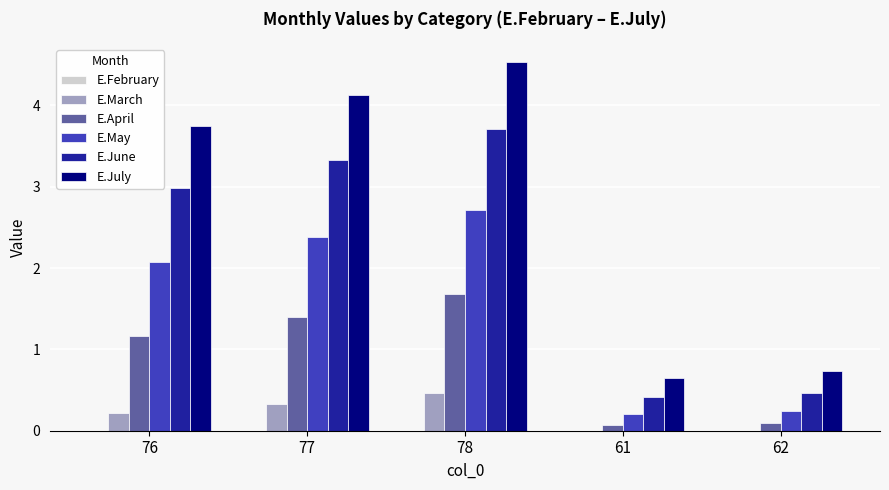

Which series has the widest spread of values?

E.July